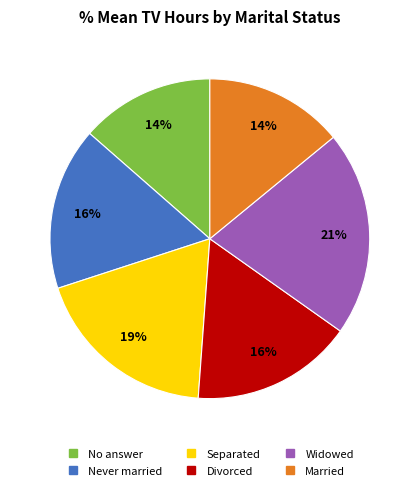

Between Married and Widowed, which is larger?

Widowed